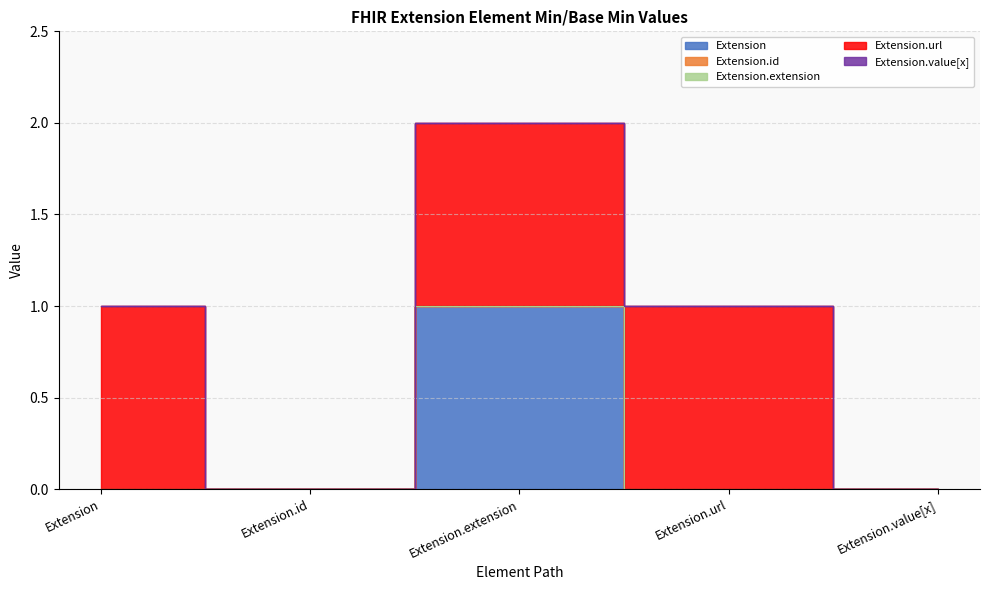

True or false: Extension.id and Extension.url intersect in this chart.

False